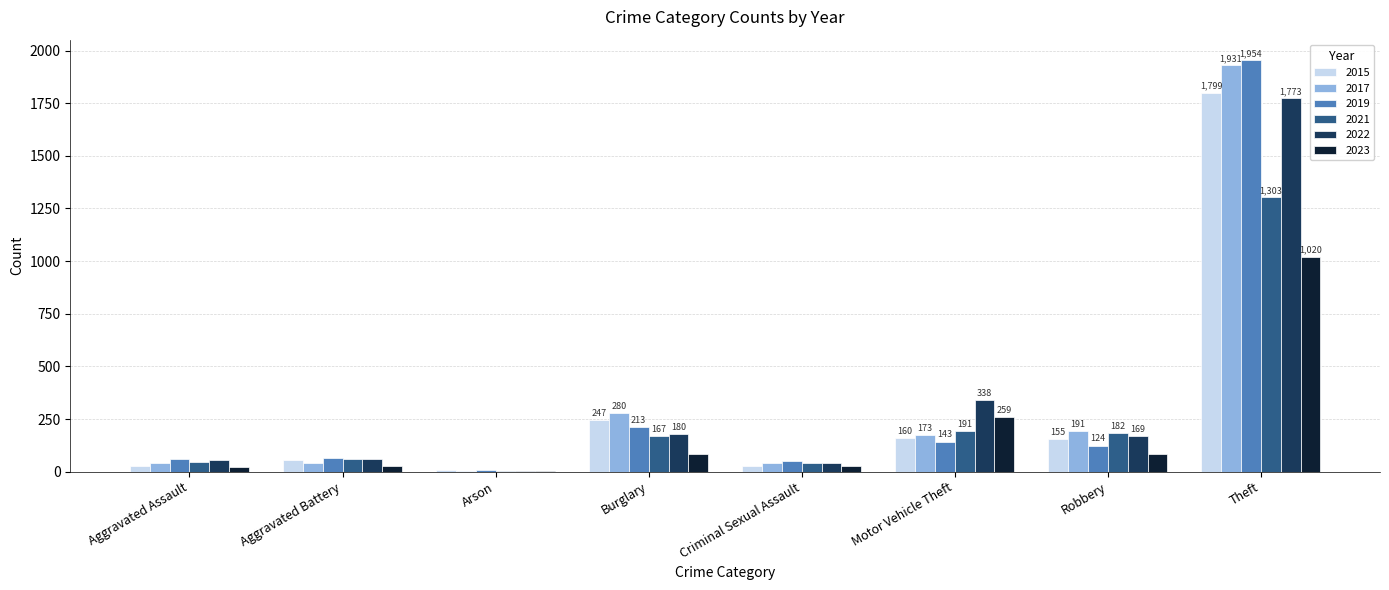

What is the greatest value displayed?

1954